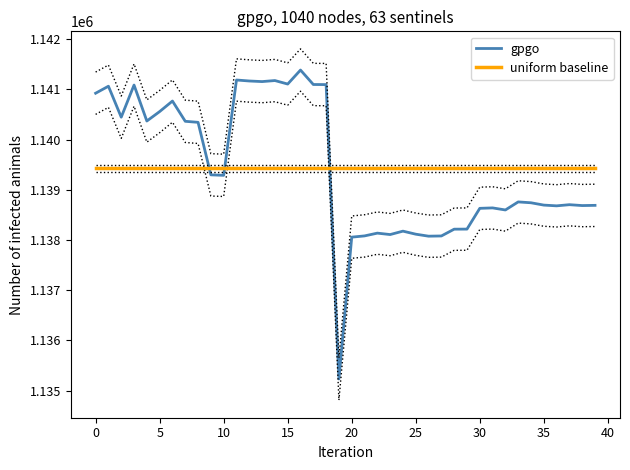

What is the difference between the gpgo values at 23 and 29?

108.6